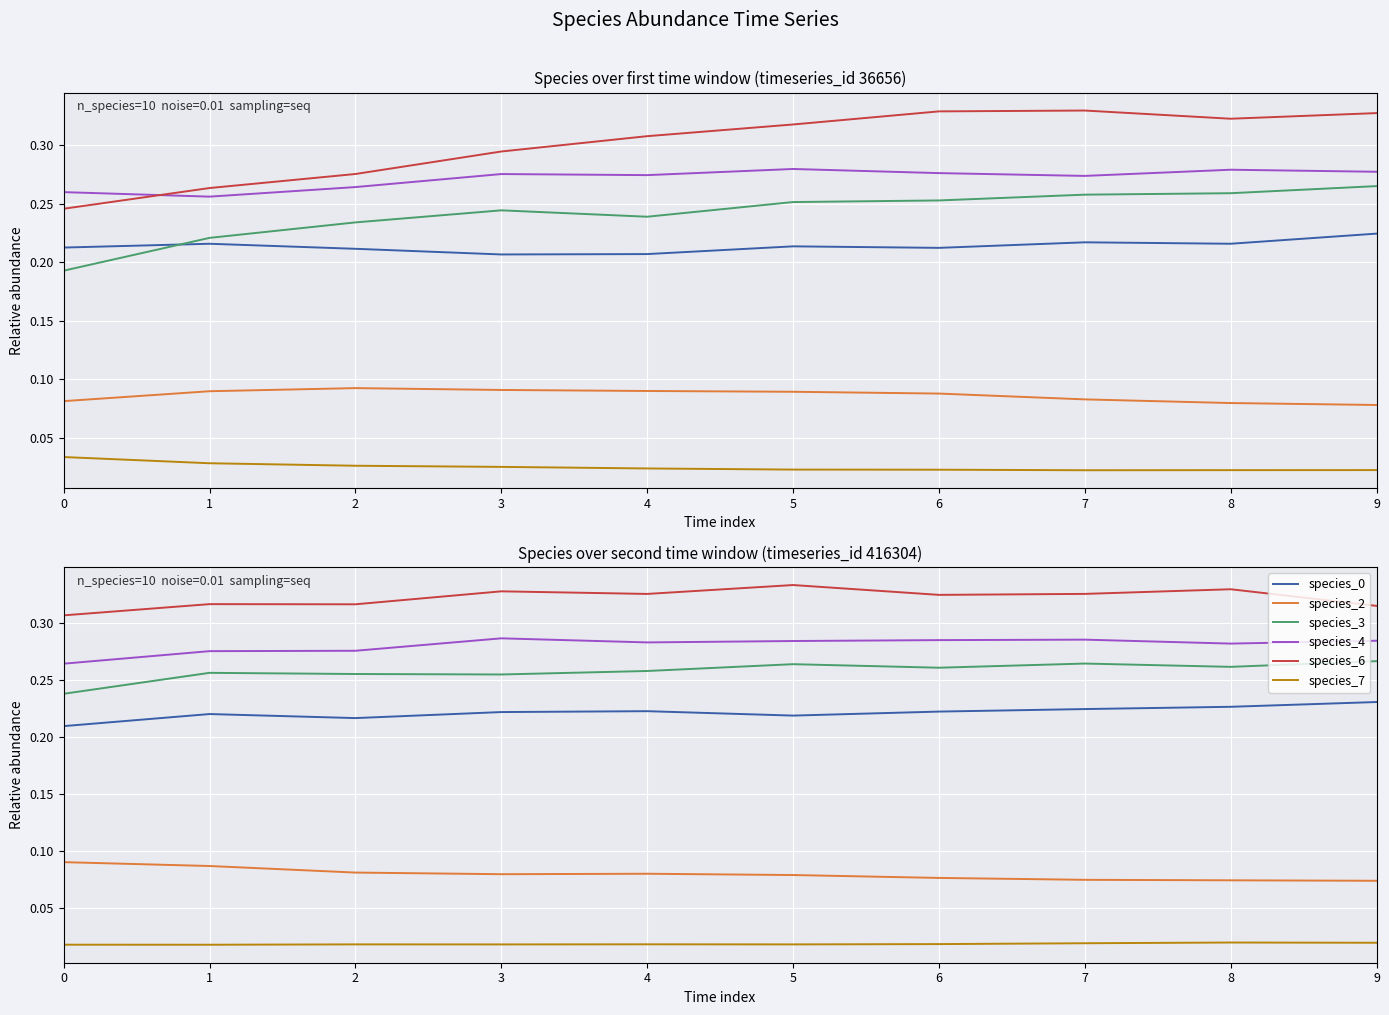

Is it true that species_2 equals 0.0 at 2?

False